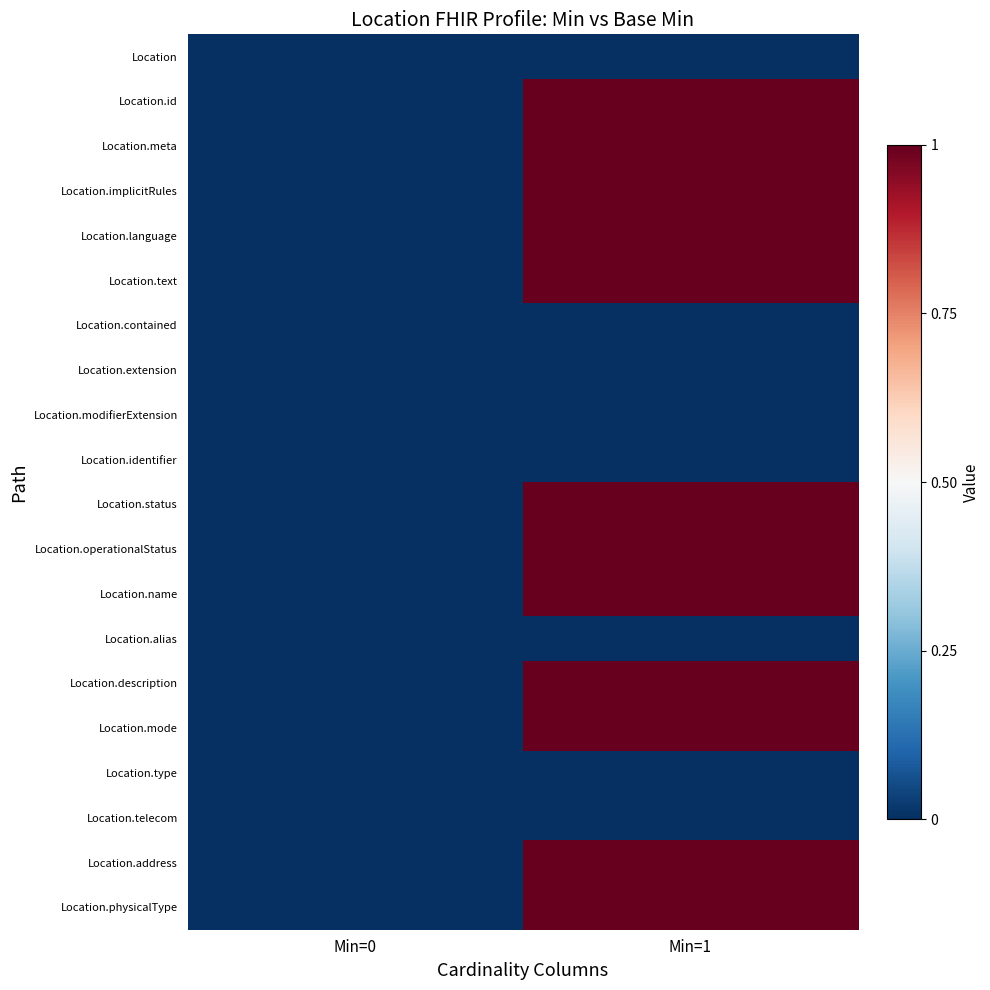

What is the spread (max minus min) of values at Min=1?

1